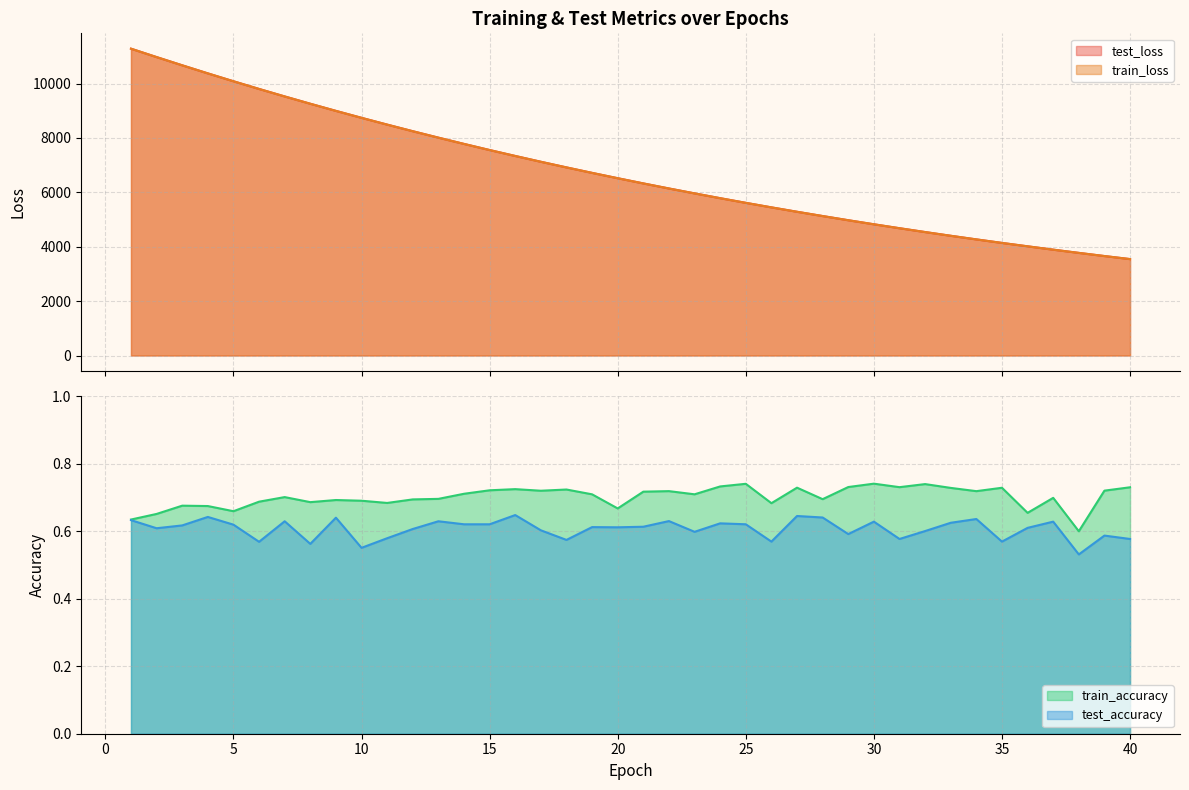

What is the difference between the second highest and second lowest values in the train_accuracy series?

0.1